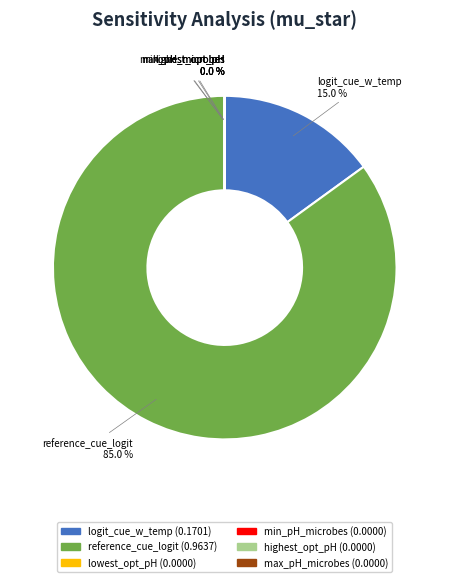

Does any single category account for the majority?

Yes